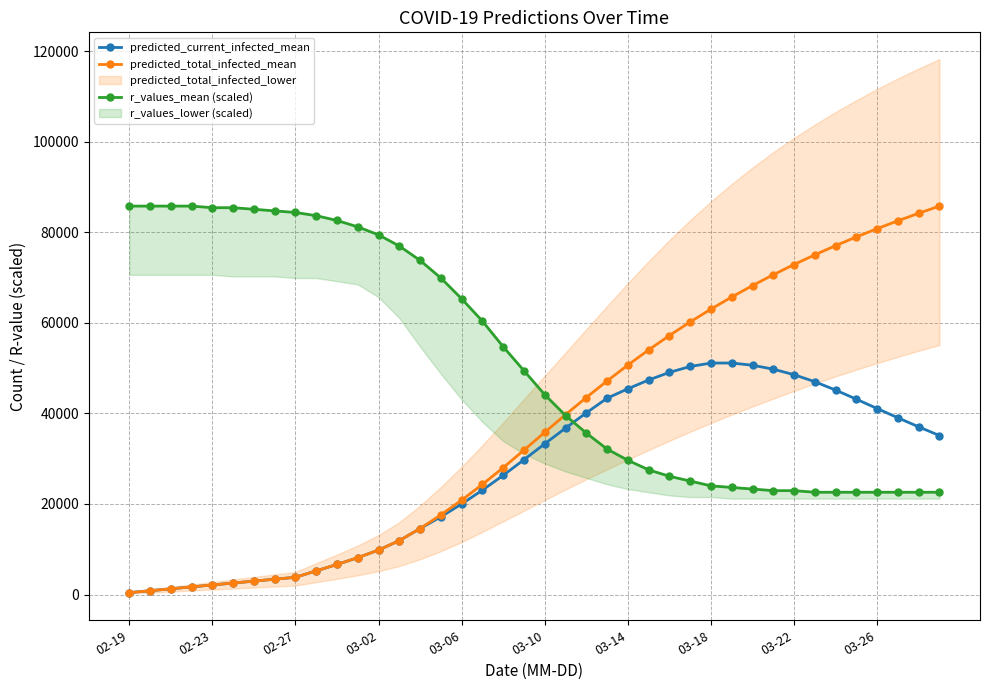

At which label does r_values_mean (scaled) reach its peak?

02-19